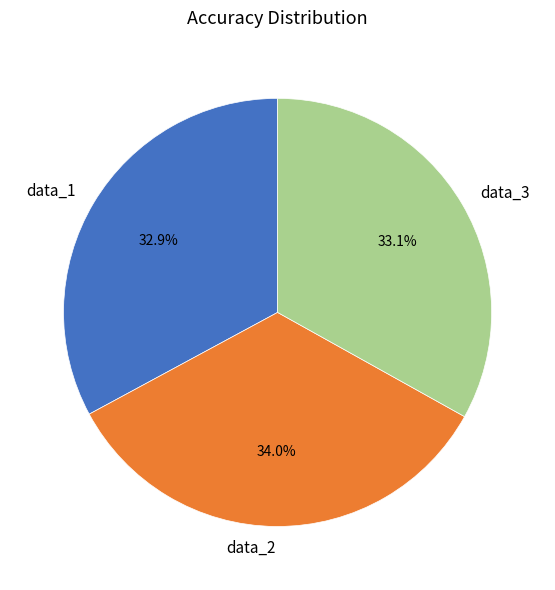

To the nearest percent, what is the combined percentage of data_3 and data_1?

66%